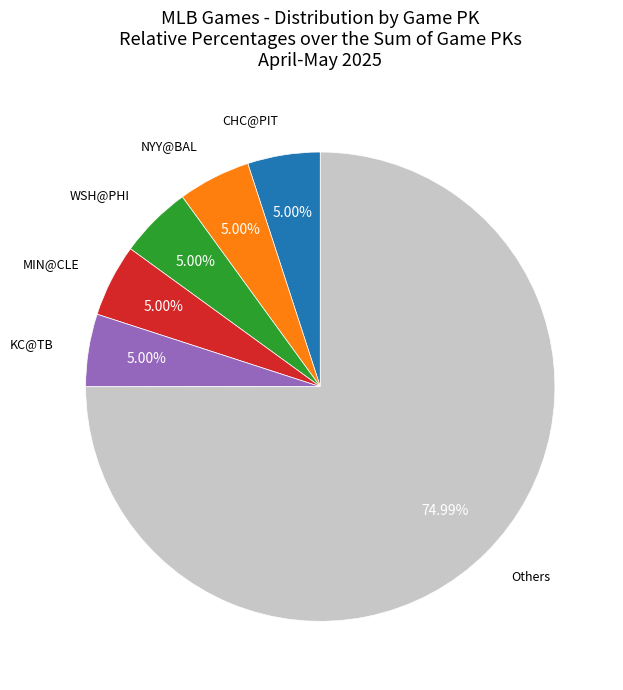

Does any single category account for the majority?

Yes